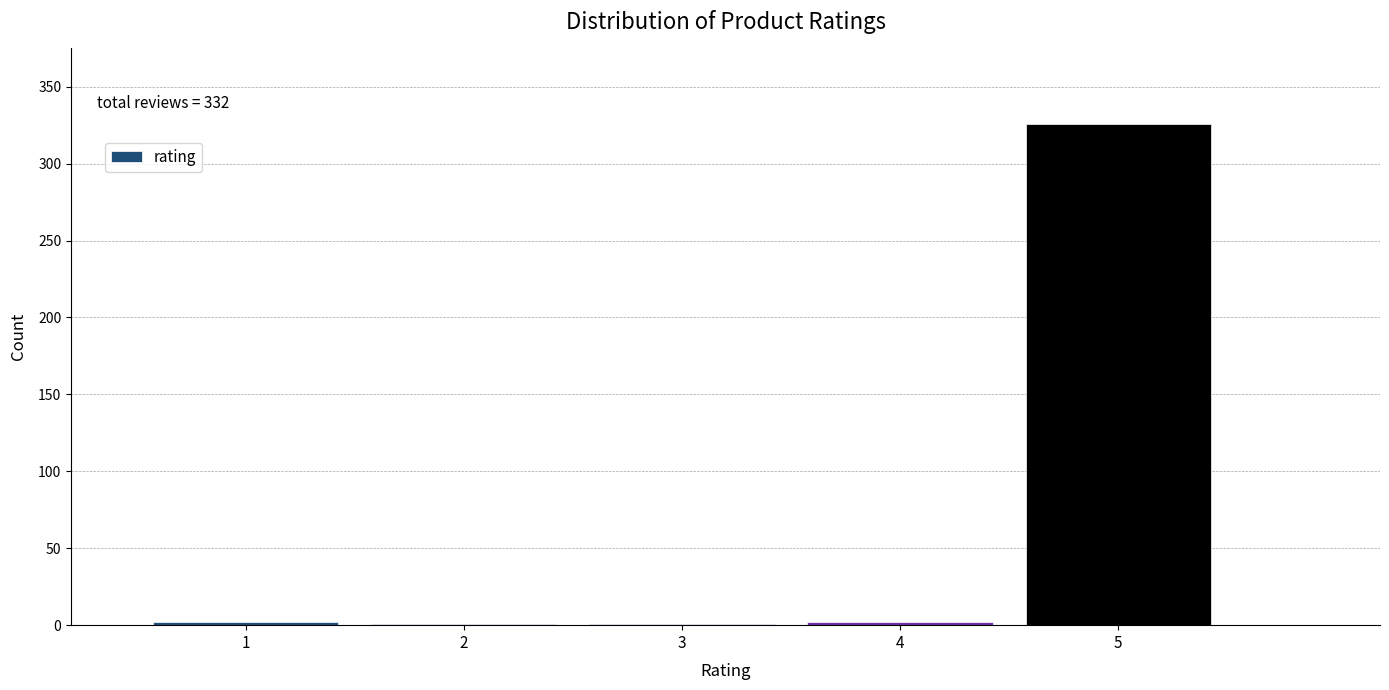

What is the sum of all values?

332